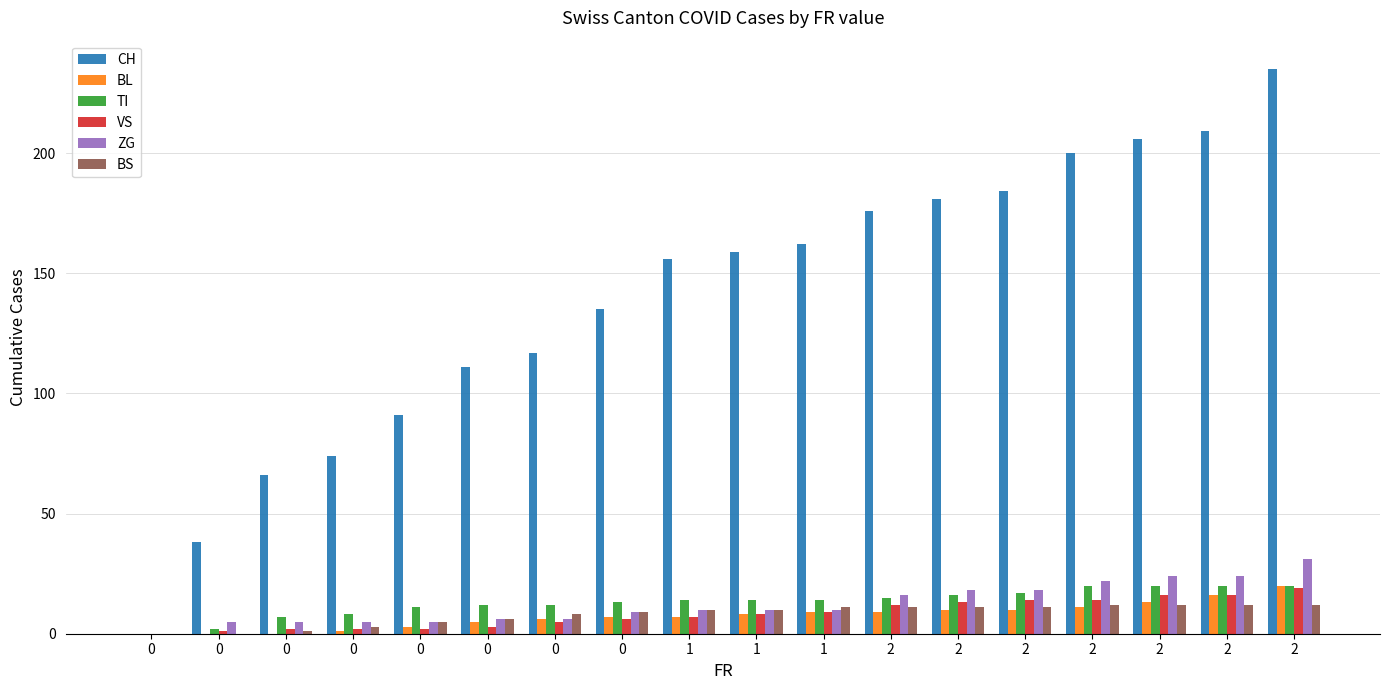

Reading left to right, what are all the values shown in this chart?

CH: 0=0	0=38	0=66	0=74	0=91	0=111	0=117	0=135	1=156	1=159	1=162	2=176	2=181	2=184	2=200	2=206	2=209	2=235
BL: 0=0	0=0	0=0	0=1	0=3	0=5	0=6	0=7	1=7	1=8	1=9	2=9	2=10	2=10	2=11	2=13	2=16	2=20
TI: 0=0	0=2	0=7	0=8	0=11	0=12	0=12	0=13	1=14	1=14	1=14	2=15	2=16	2=17	2=20	2=20	2=20	2=20
VS: 0=0	0=1	0=2	0=2	0=2	0=3	0=5	0=6	1=7	1=8	1=9	2=12	2=13	2=14	2=14	2=16	2=16	2=19
ZG: 0=0	0=5	0=5	0=5	0=5	0=6	0=6	0=9	1=10	1=10	1=10	2=16	2=18	2=18	2=22	2=24	2=24	2=31
BS: 0=0	0=0	0=1	0=3	0=5	0=6	0=8	0=9	1=10	1=10	1=11	2=11	2=11	2=11	2=12	2=12	2=12	2=12